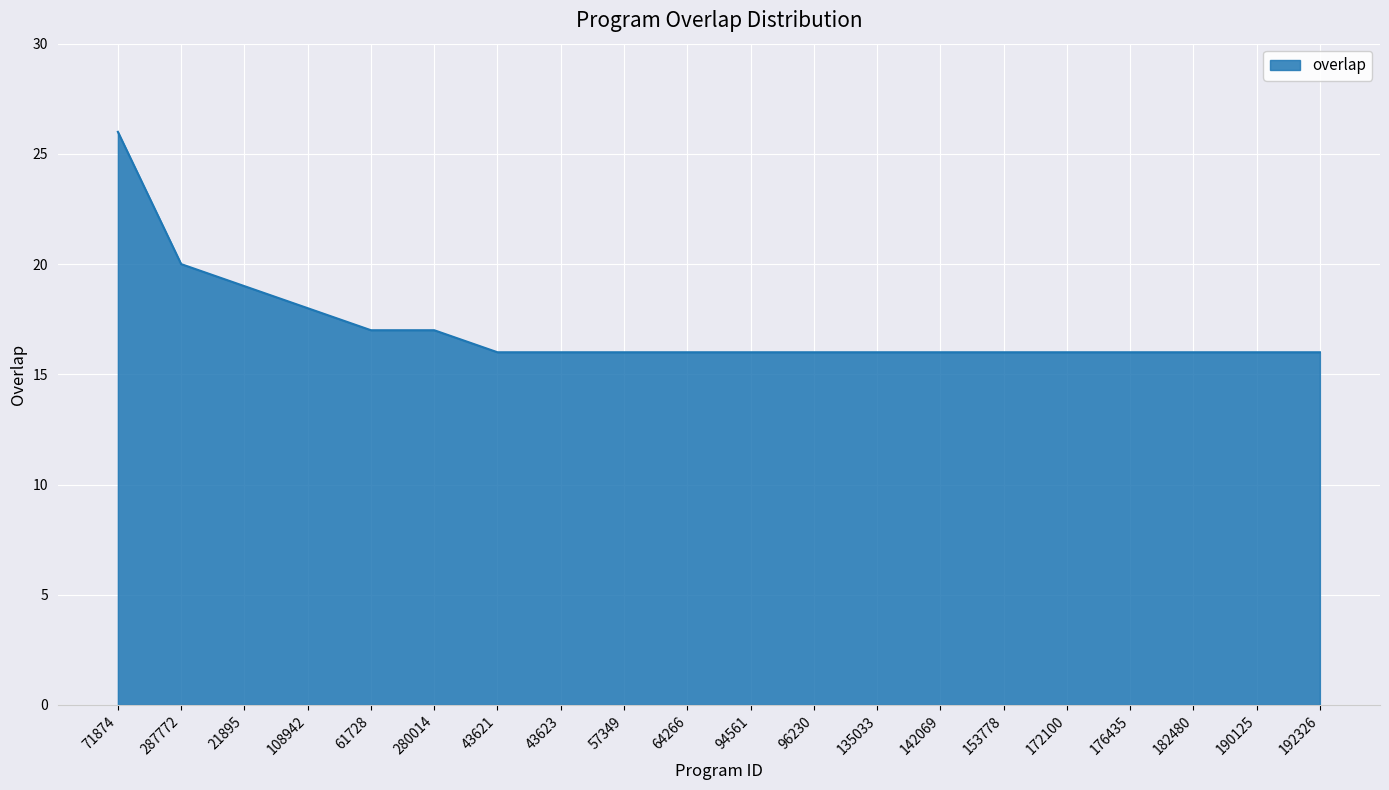

True or false: the data shows 8 at 57349.

False